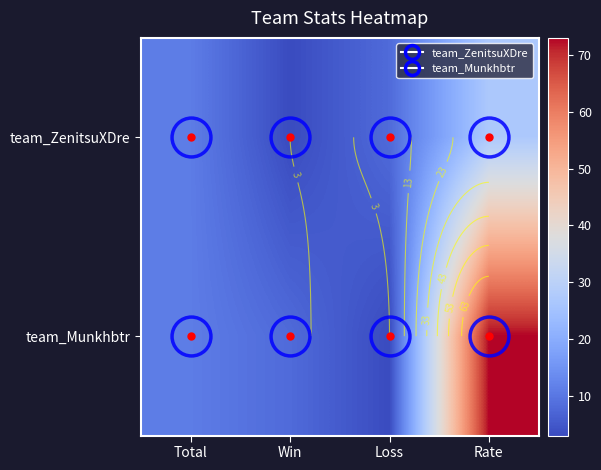

Between Win and Rate, which series saw the biggest shift?

team_Munkhbtr